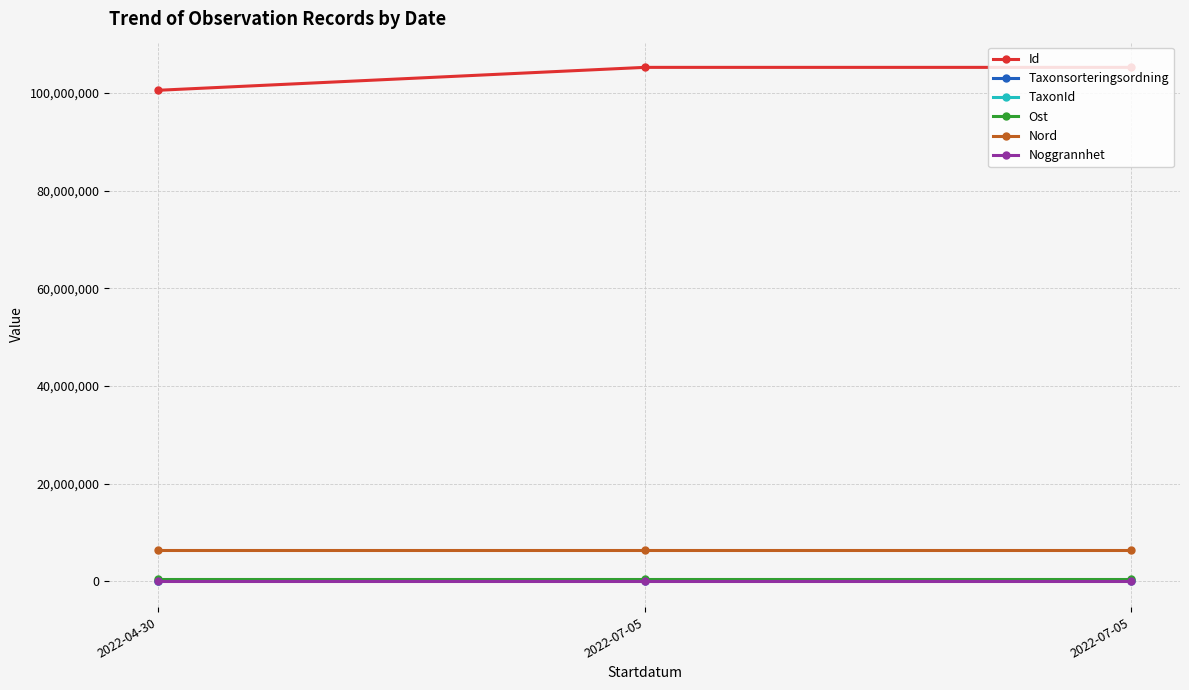

Read the Nord value at 2022-07-05.

6481612.3